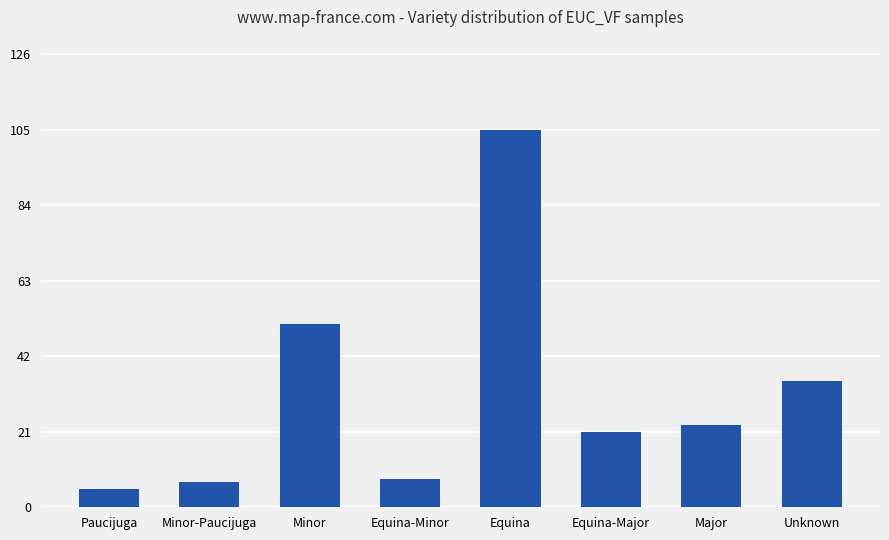

True or false: the data shows 51 at Minor.

True